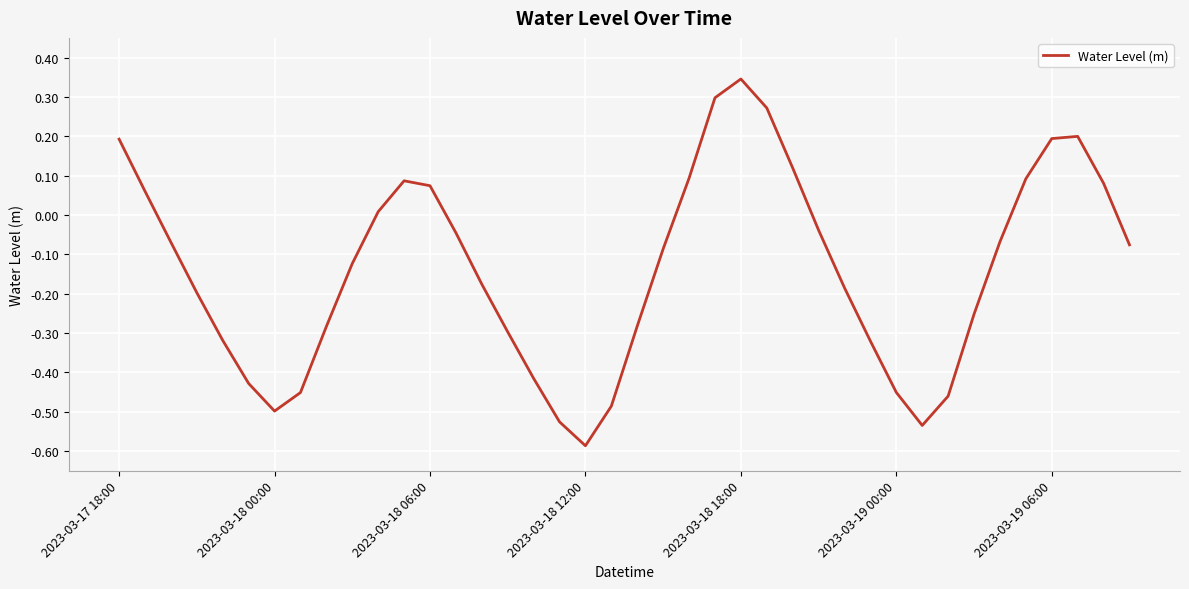

What is the difference between the maximum and minimum values?

0.9